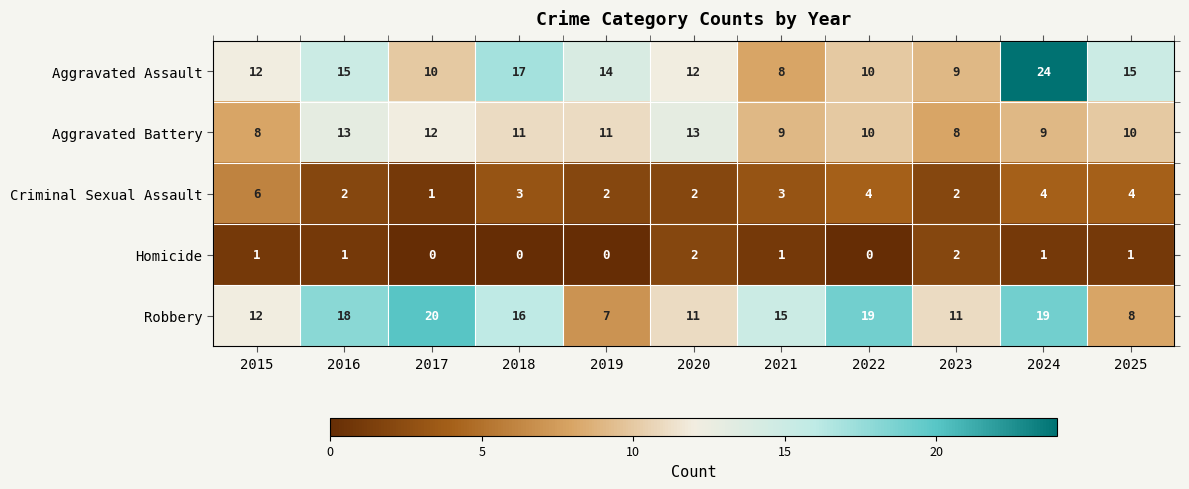

What is the average value of the Aggravated Assault series?

13